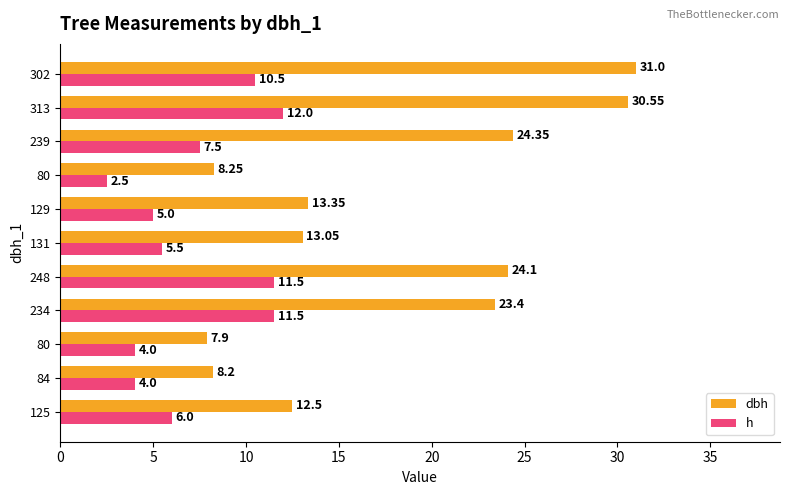

What is the sum of all h values?

80.0